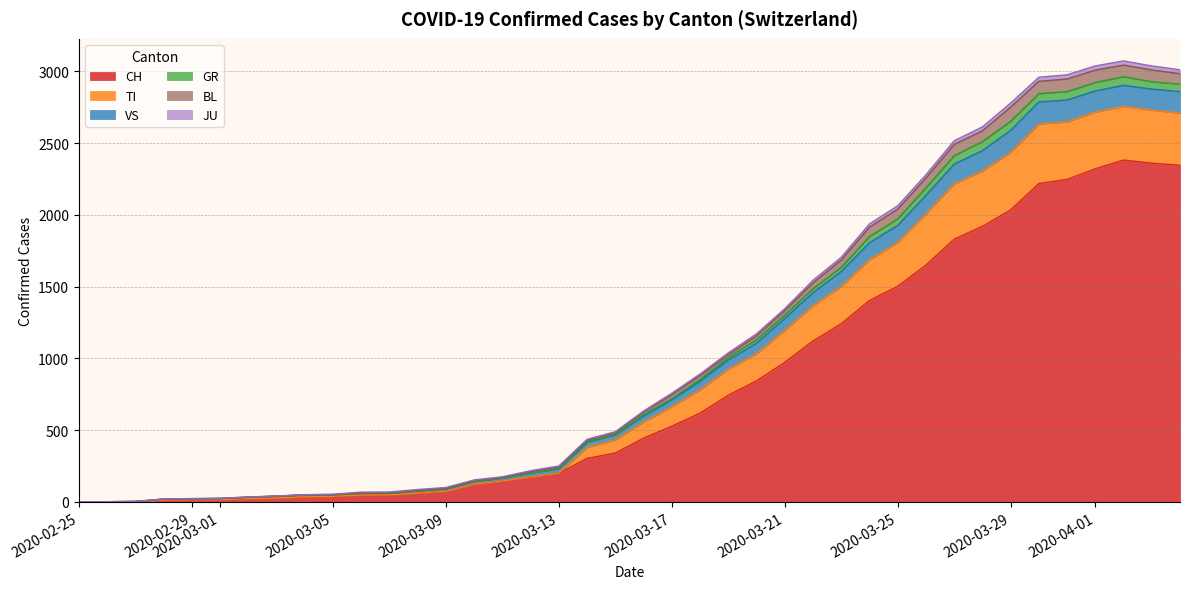

What is the highest value of the CH series?

2382